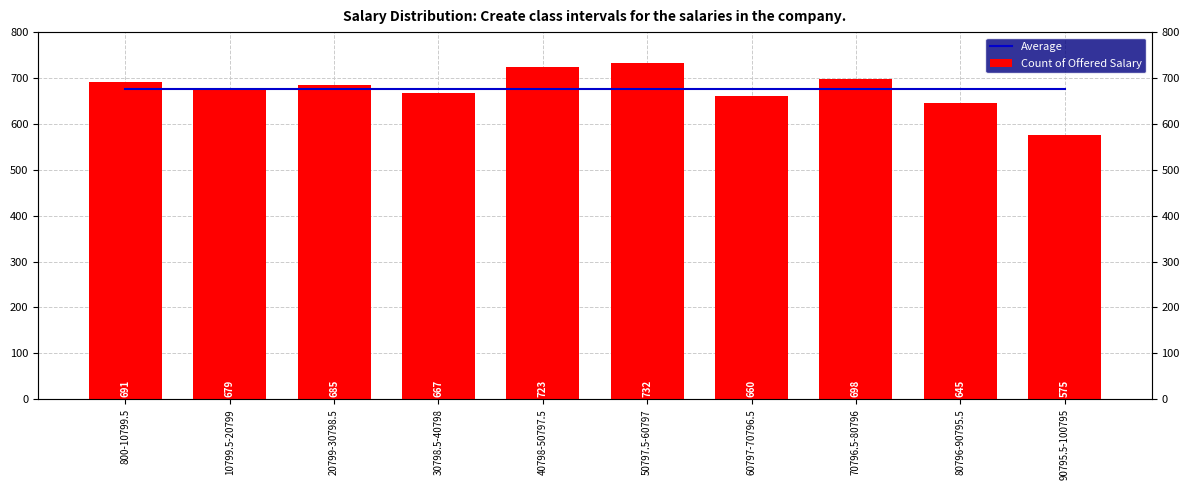

What is the value of the Average bar at the 6th from the left?

675.5